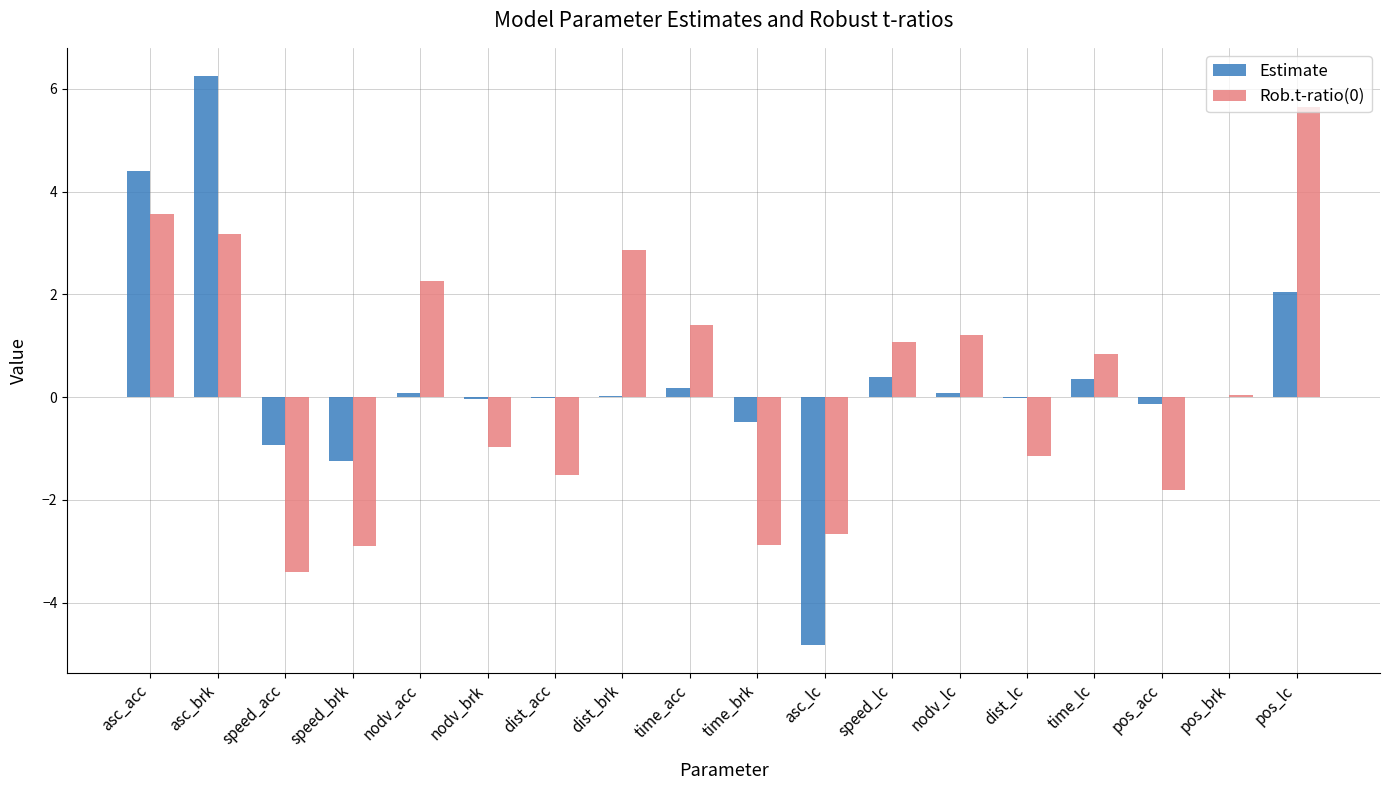

Is the value of Rob.t-ratio(0) at pos_brk greater than the value of Estimate at asc_lc?

Yes